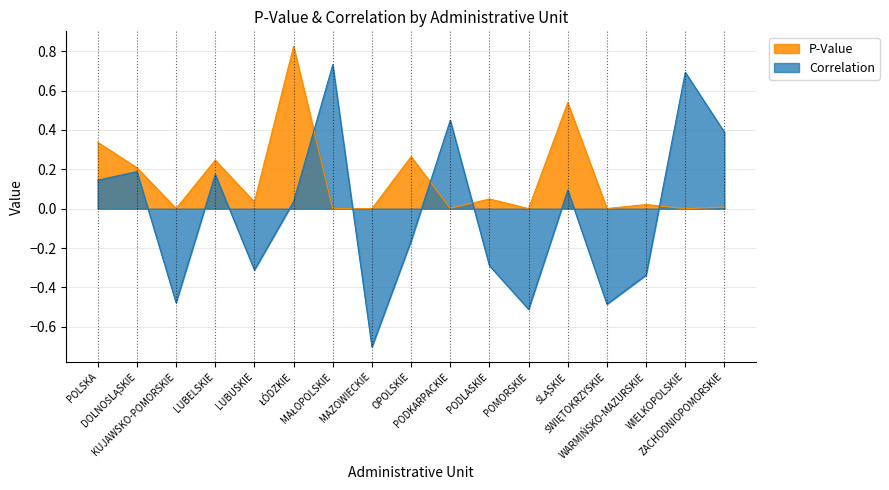

True or false: Correlation has more than 2 points higher than both neighbors.

True